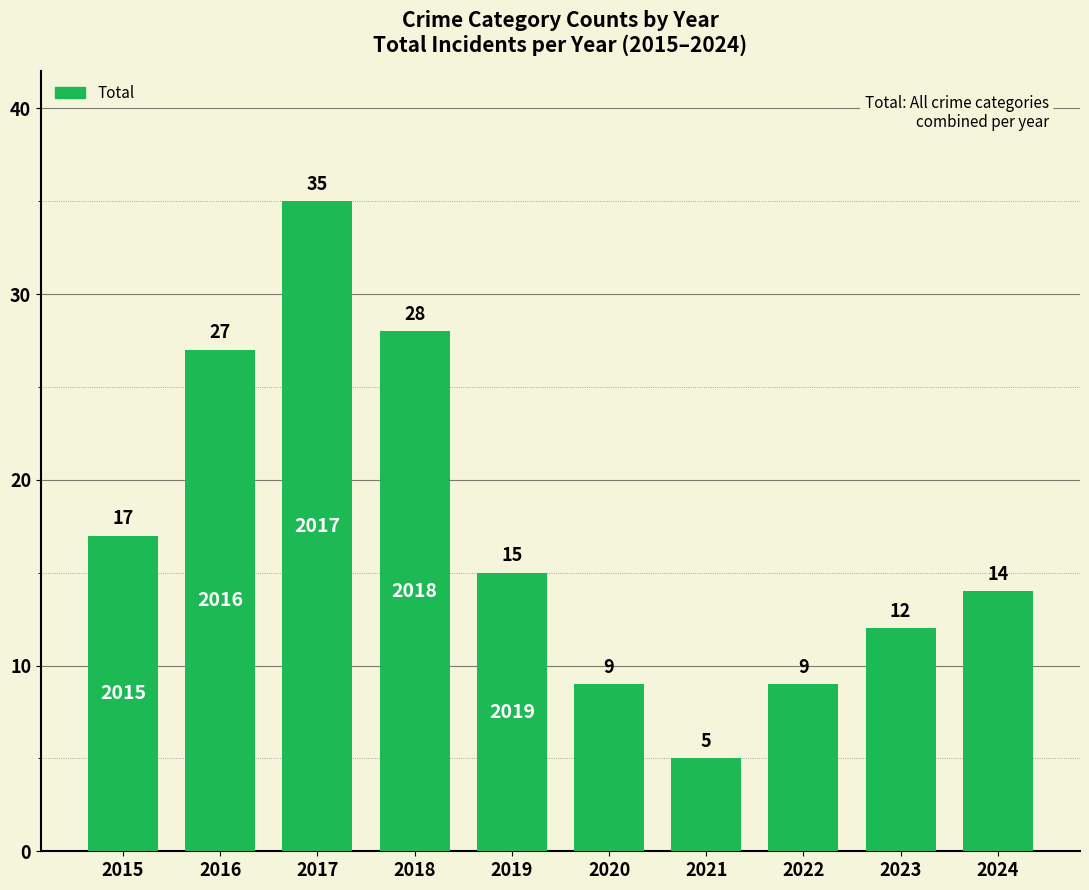

What is the ratio of the value at 2019 to the value at 2017?

0.4